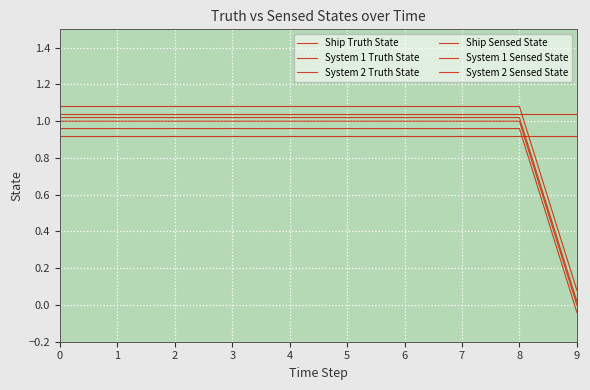

Does the chart have visible grid lines?

Yes